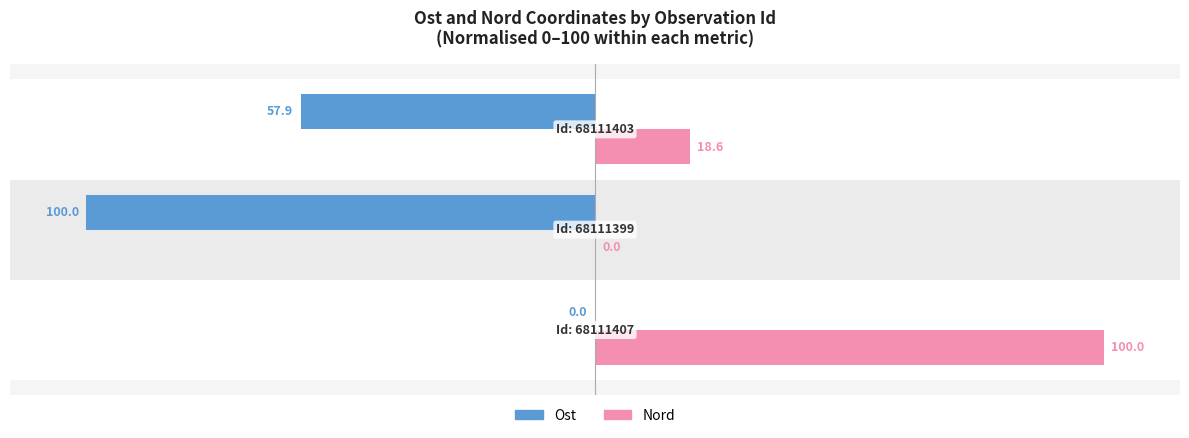

What is the greatest value displayed?

100.0